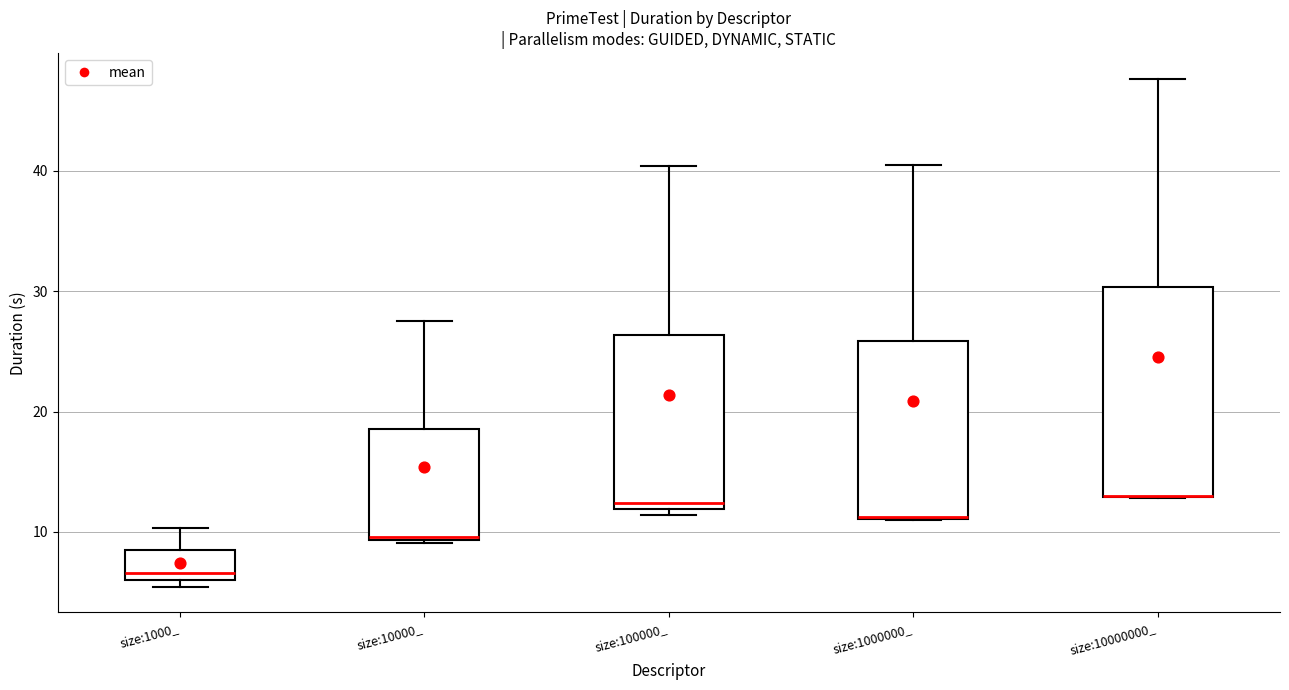

Reading left to right, transcribe this box plot: for each box, give where its median line is, the range the box spans, and where its two whiskers end, as read against the y-axis. The values are not printed on the chart, so give them approximately, as read against the axis.

size:1000_: median 7, box 6 to 8, whiskers 5 to 10
size:10000_: median 10, box 9 to 19, whiskers 9 to 28
size:100000_: median 12 (just above the box's lower edge), box 12 to 26, whiskers 11 to 40
size:1000000_: median 11 (drawn on the box's lower edge), box 11 to 26, whiskers 11 to 41
size:10000000_: median 13 (drawn on the box's lower edge), box 13 to 30, whiskers 13 to 48